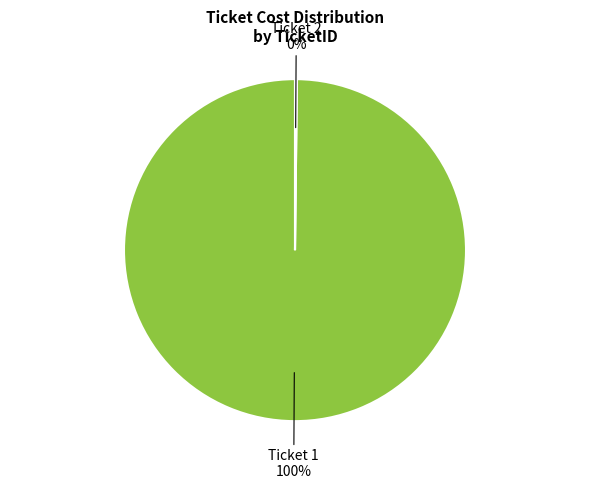

Is there a majority slice in this chart?

Yes